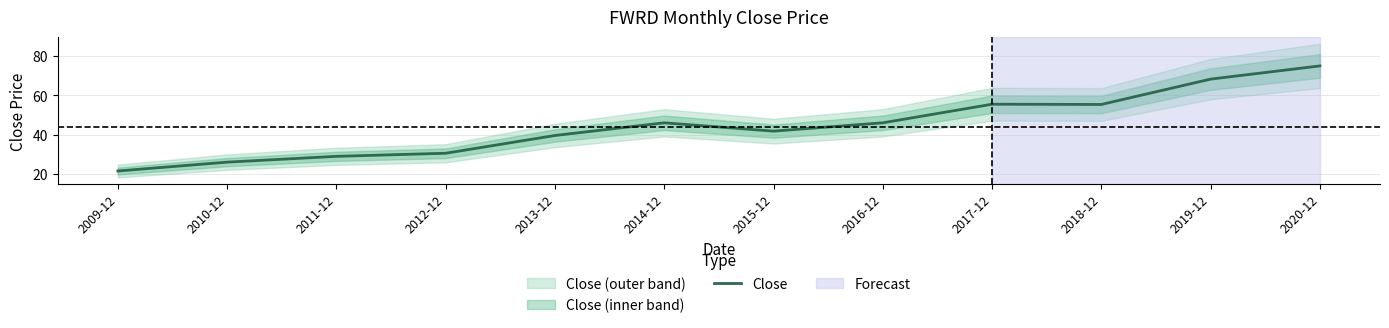

True or false: the data shows 41.8 at 2015-12.

True